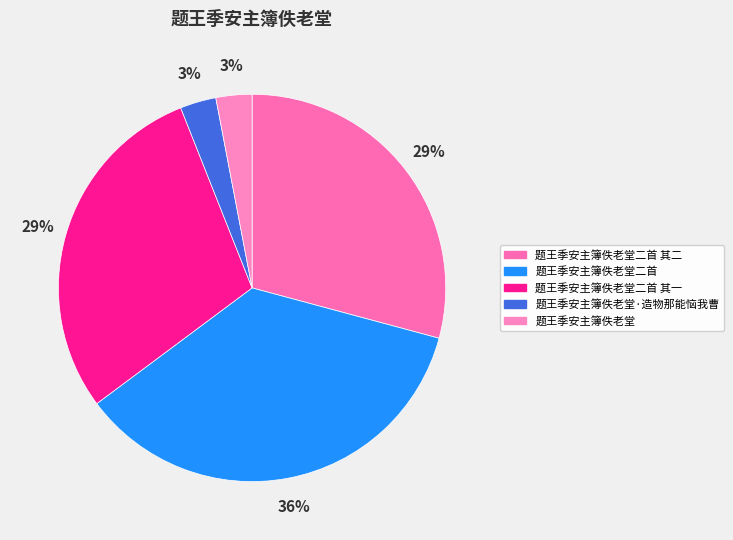

Is the sum of 题王季安主簿佚老堂二首 其一 and 题王季安主簿佚老堂二首 greater than half?

Yes